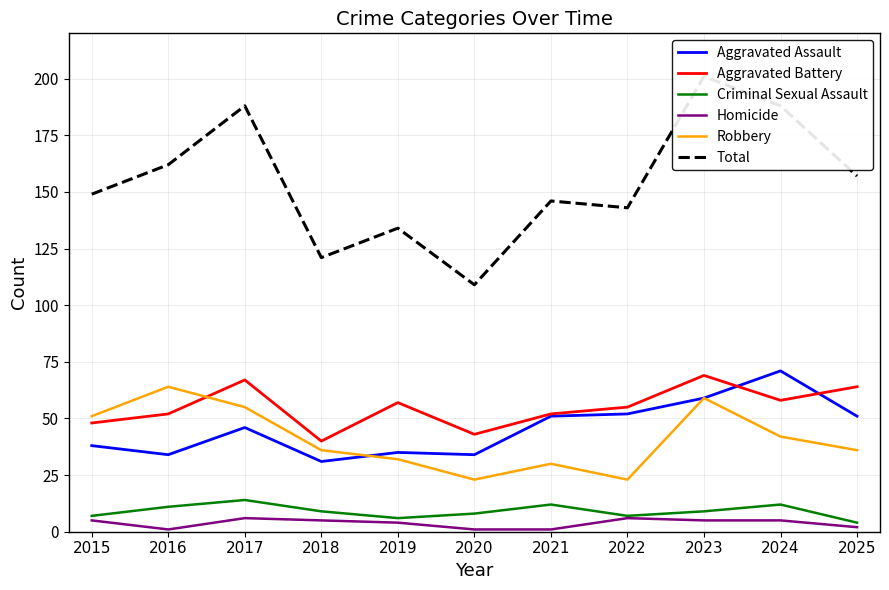

What is the value of the Robbery point at the 2nd from the left?

64